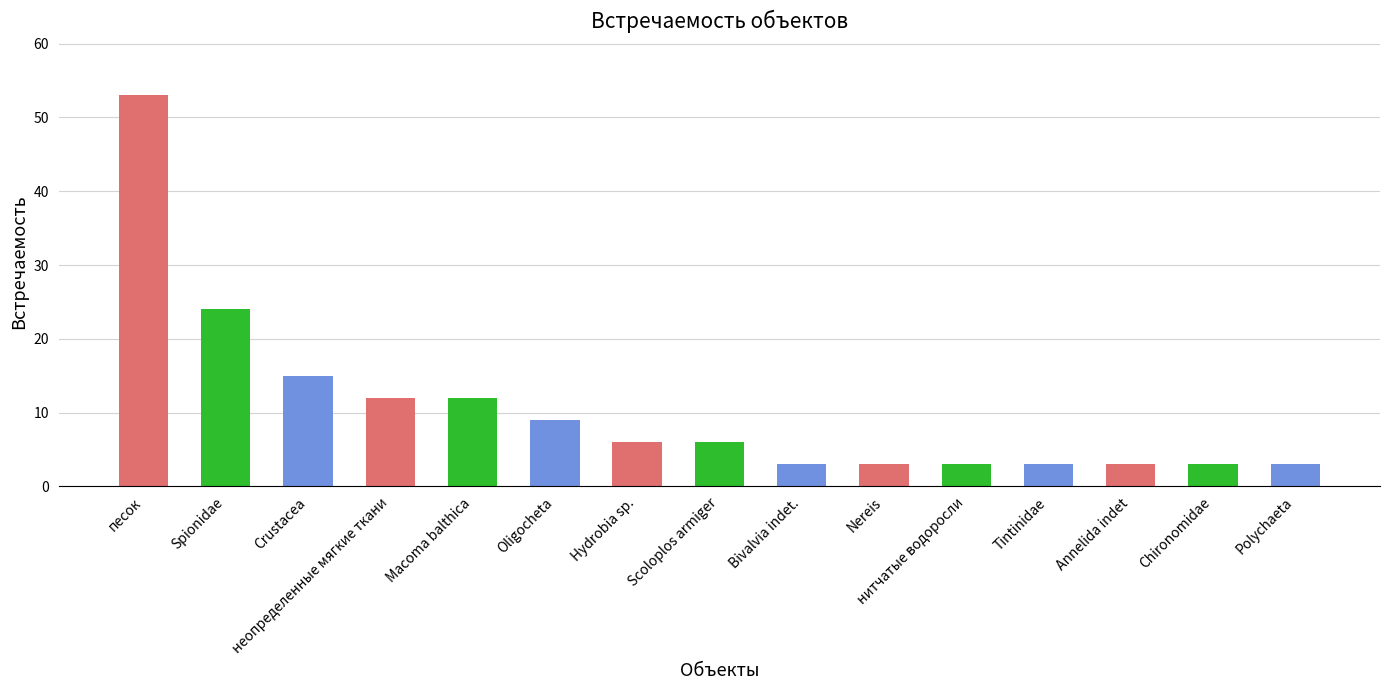

Are the bars horizontal?

No